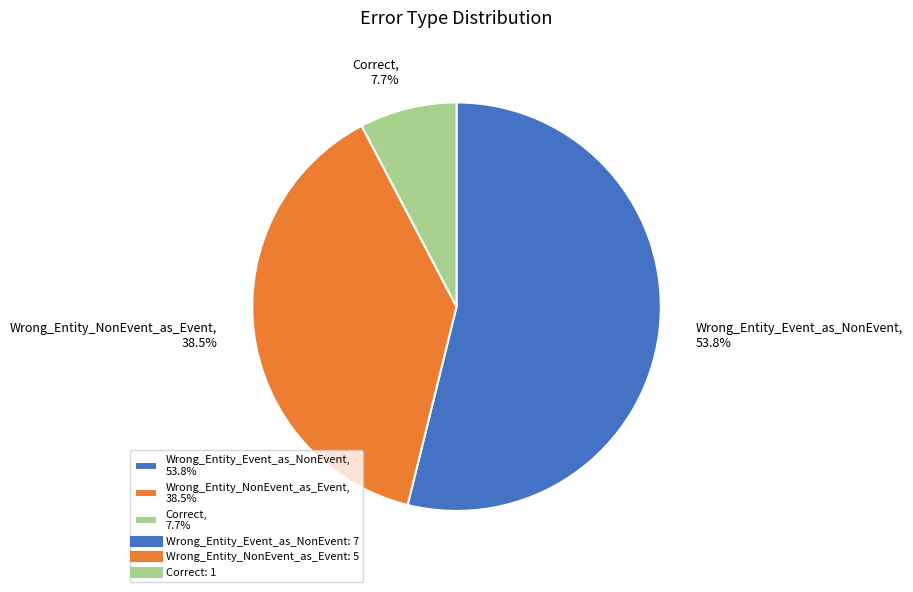

How much of the chart is everything except Wrong_Entity_NonEvent_as_Event?

61.5%